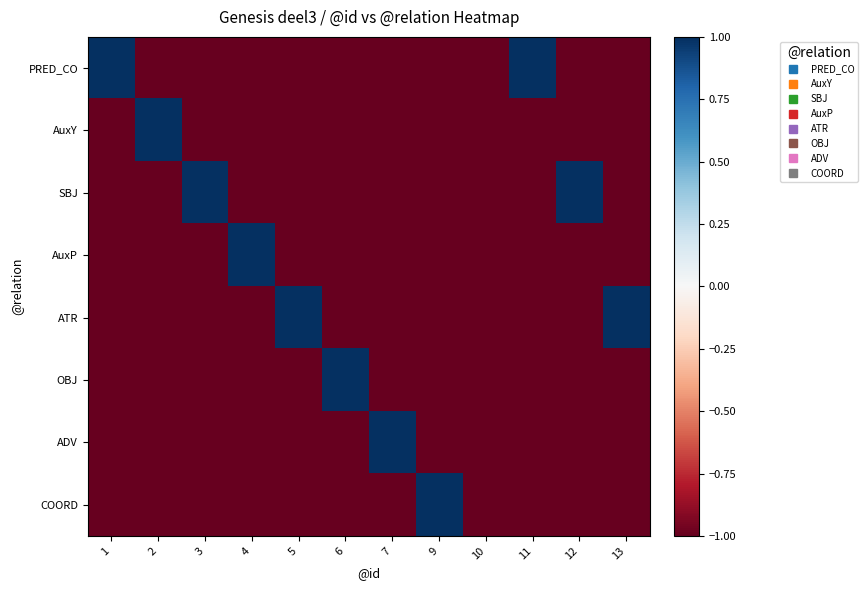

What is the spread (max minus min) of values at 13?

2